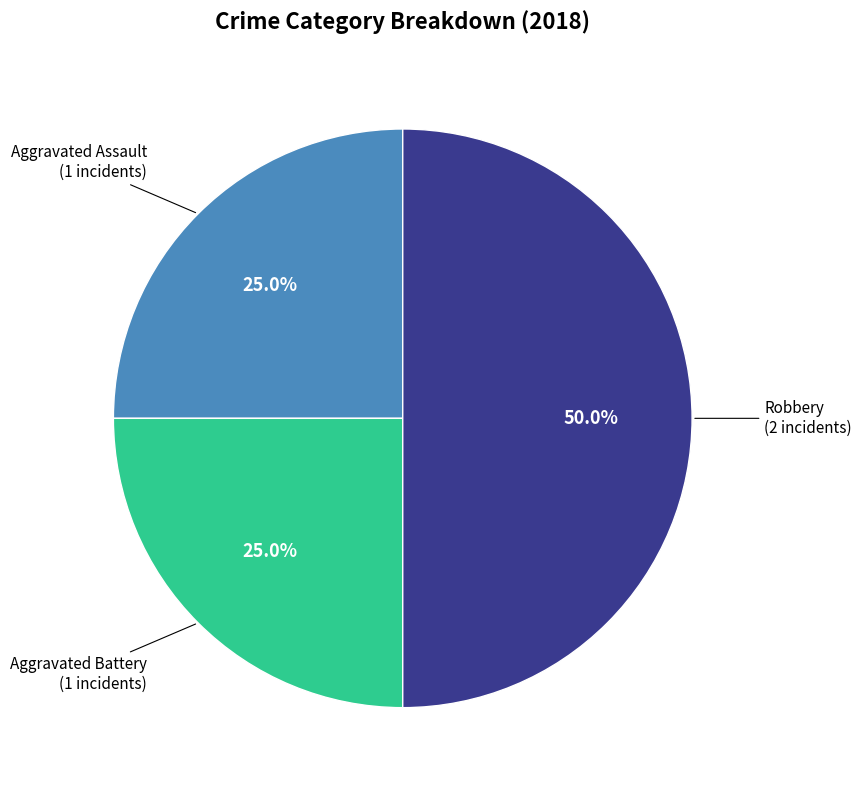

To the nearest percent, what is the difference between the largest and smallest slice percentages?

25%